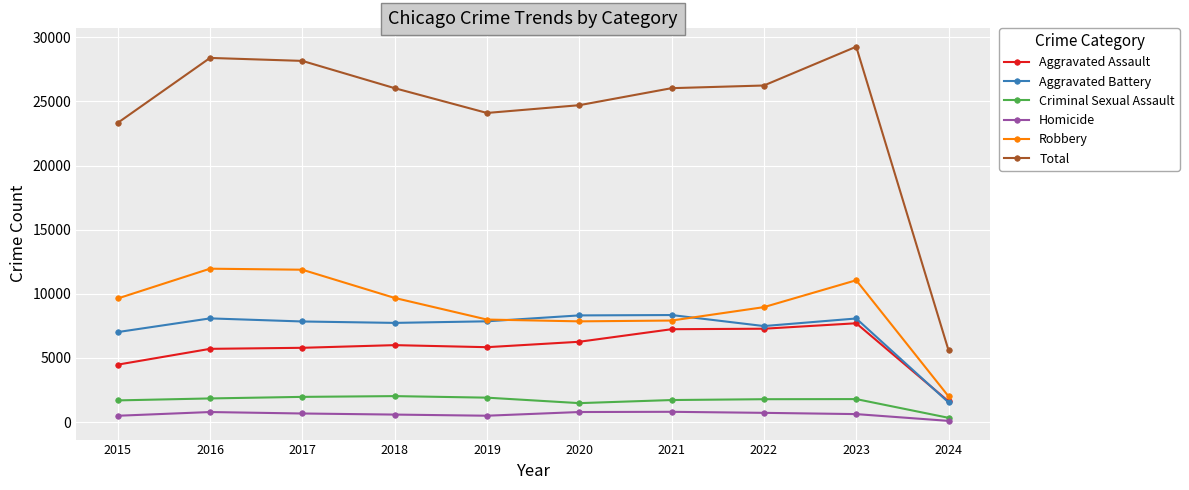

What is the total value across all series at 2023?

58528